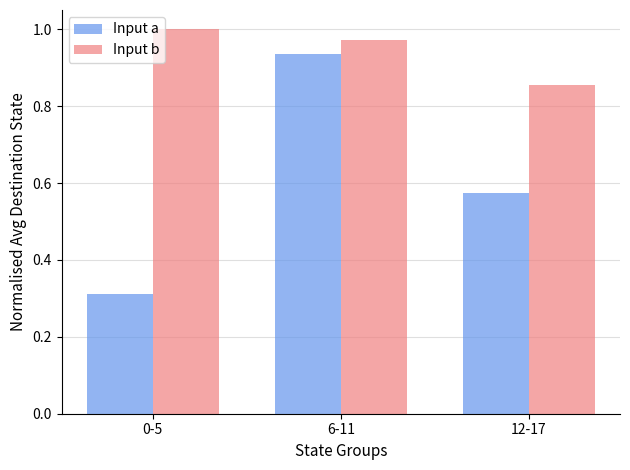

What is the difference between the maximum and second lowest values in the Input a series?

0.4